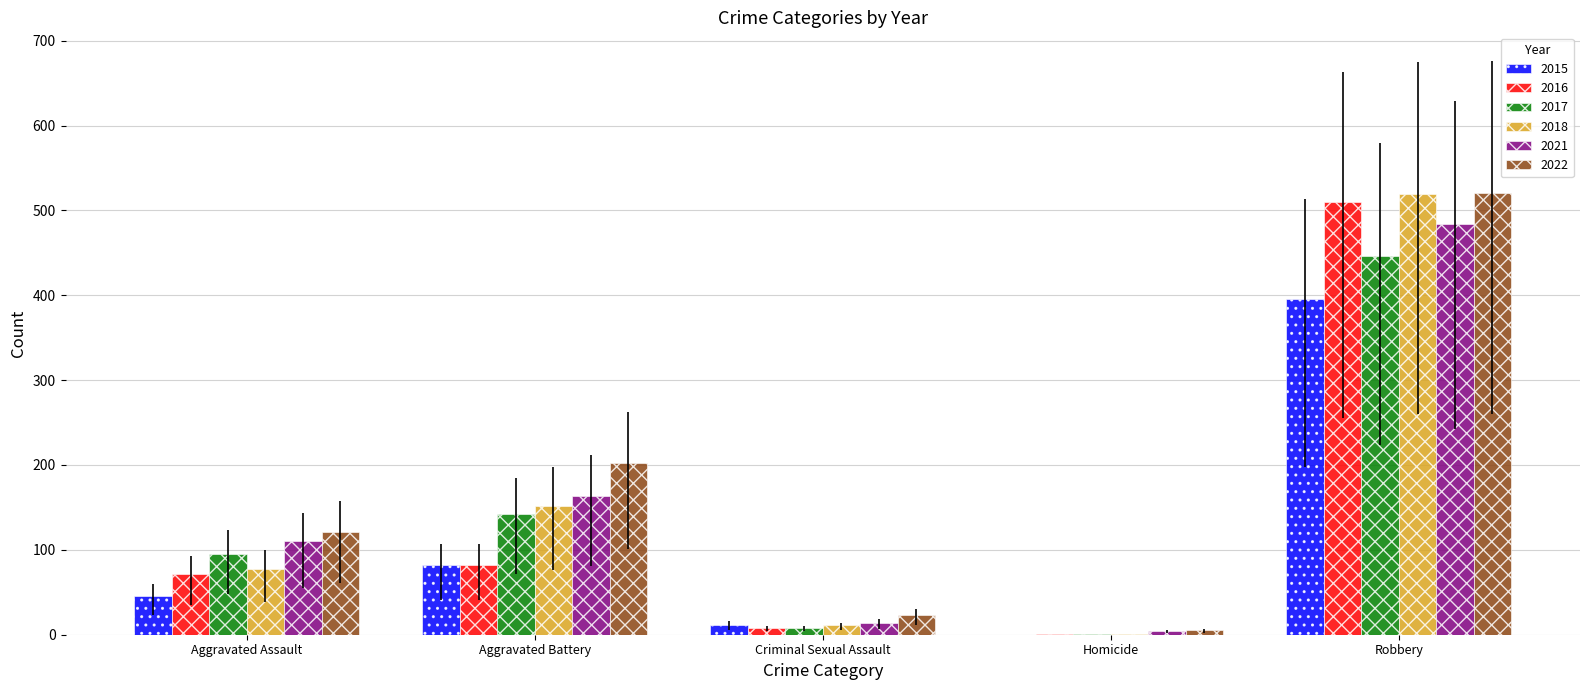

Are the bars grouped side by side (vs. stacked)?

Yes